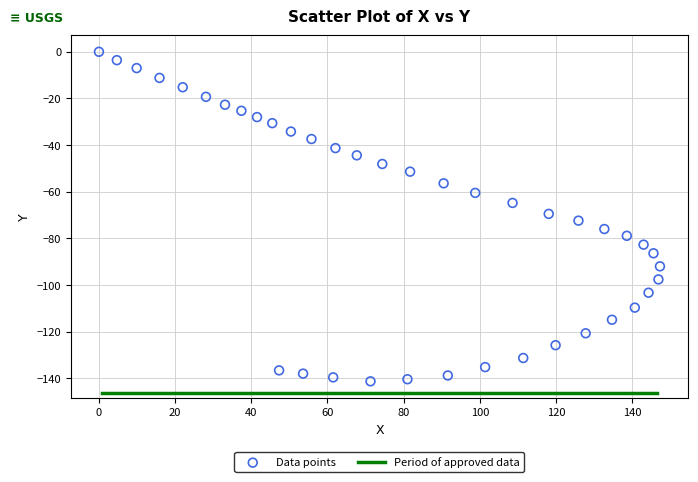

What is the range of Y values (max minus min)?

141.3